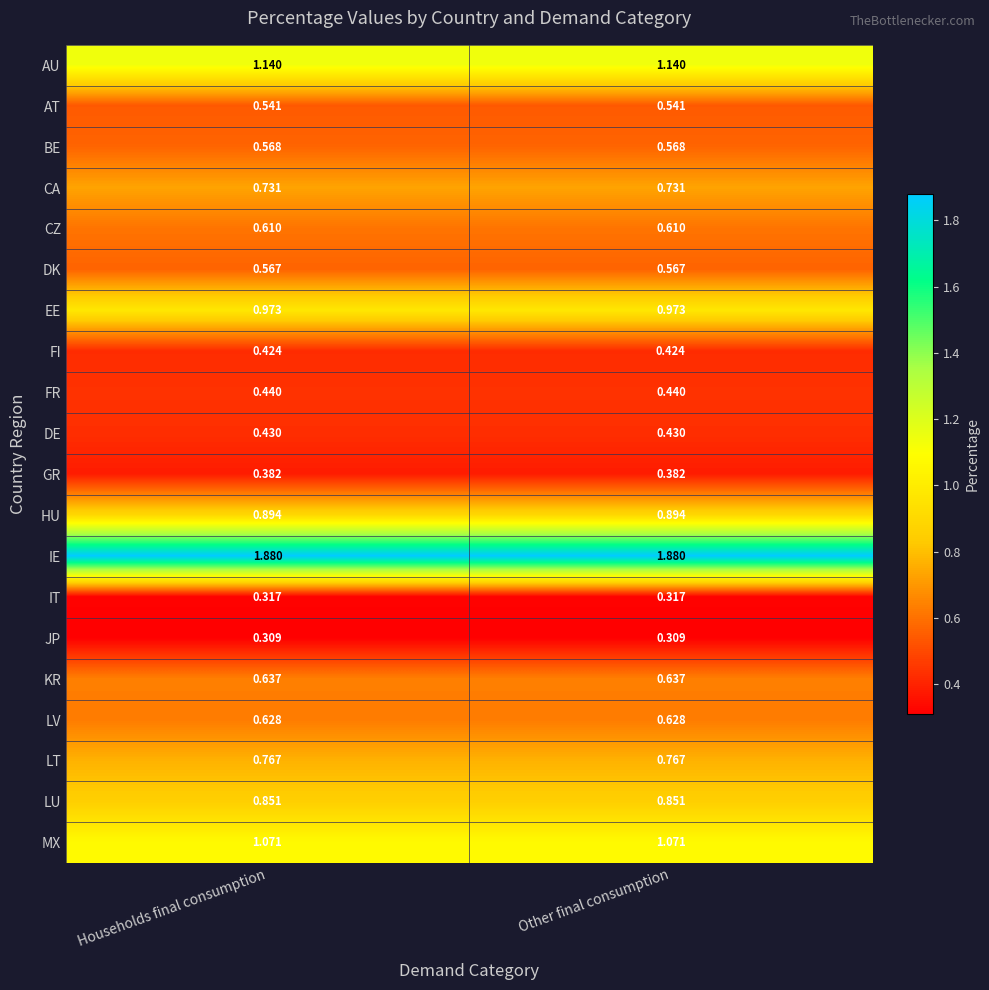

Which series has the largest total across all categories?

IE